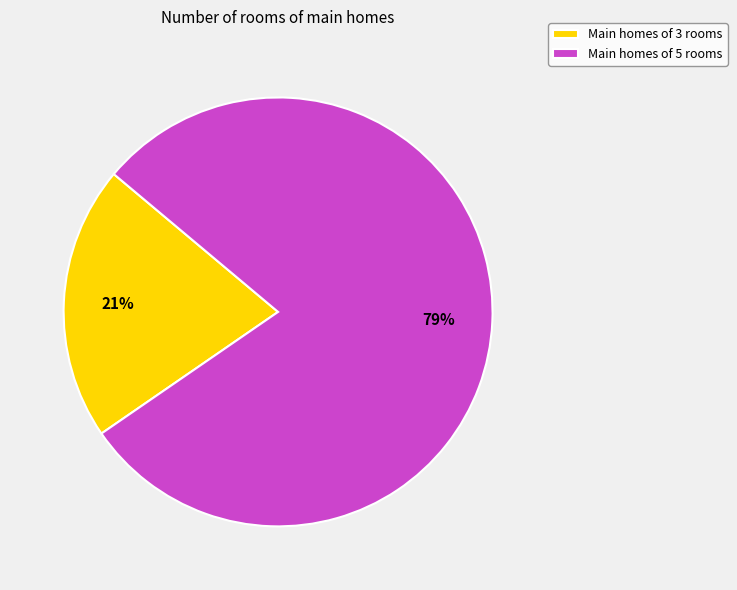

What is the smallest slice in the pie chart?

Main homes of 3 rooms